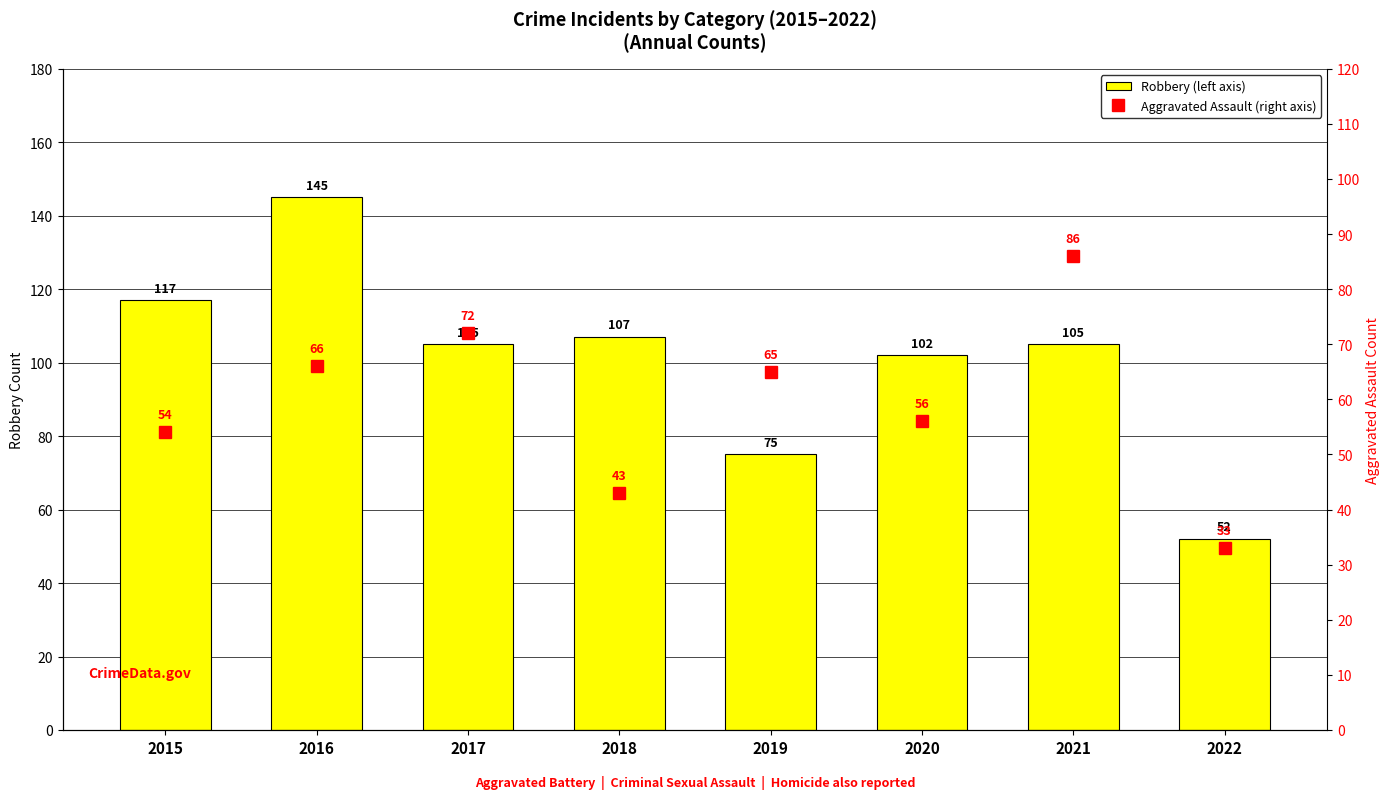

True or false: Robbery (left axis) has a value of 174 at 2015.

False